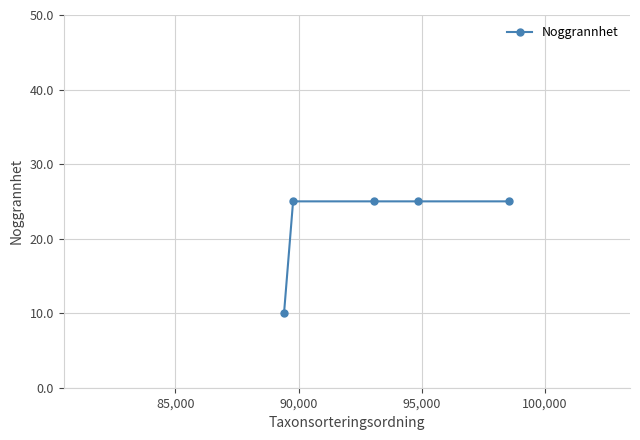

Count the number of data series in this chart.

1